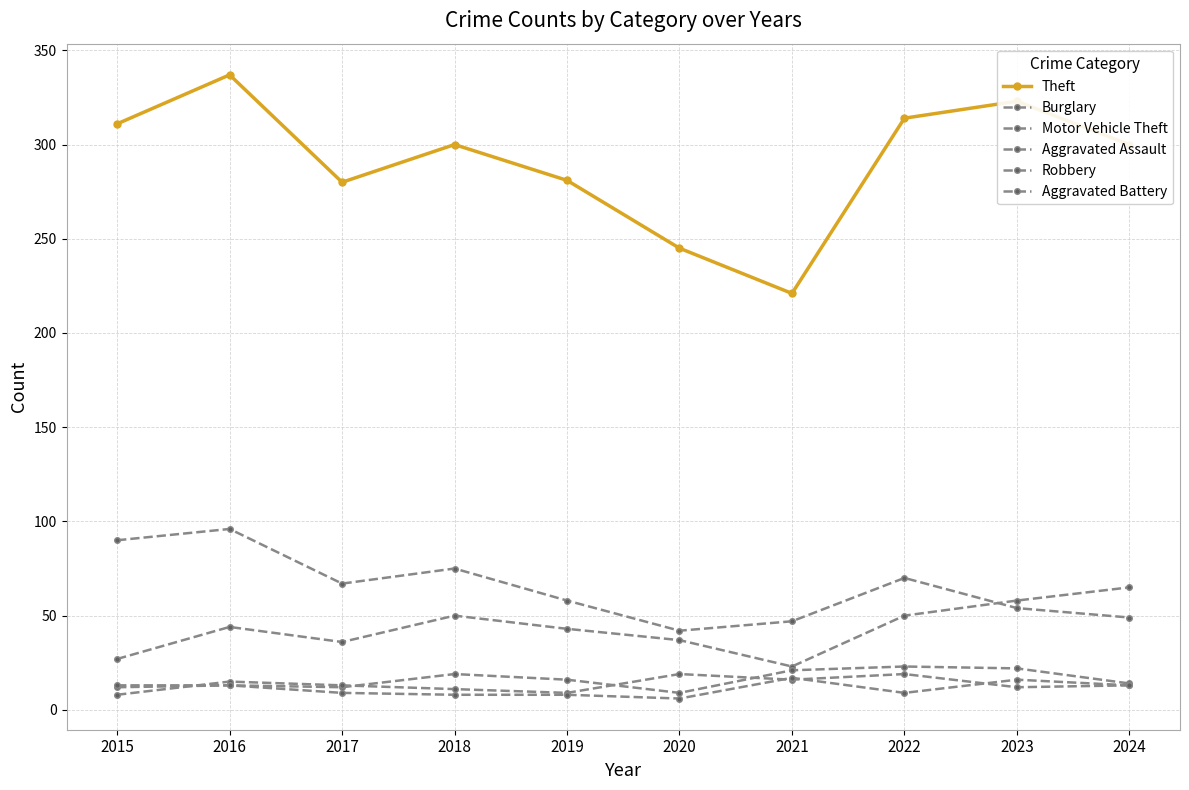

In Robbery, how many points are lower than both neighbors (excluding endpoints)?

3